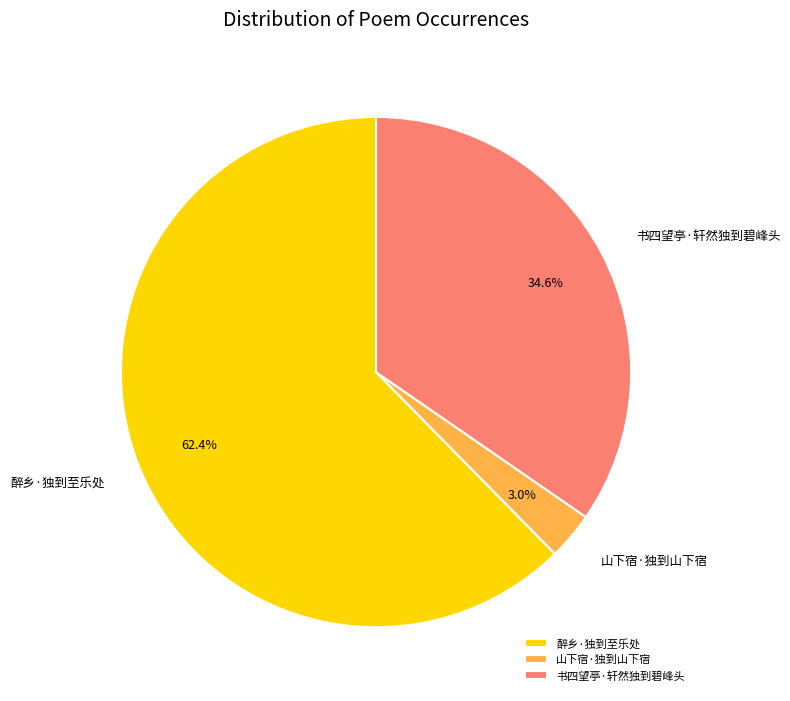

What portion of the pie excludes 山下宿·独到山下宿?

97.0%